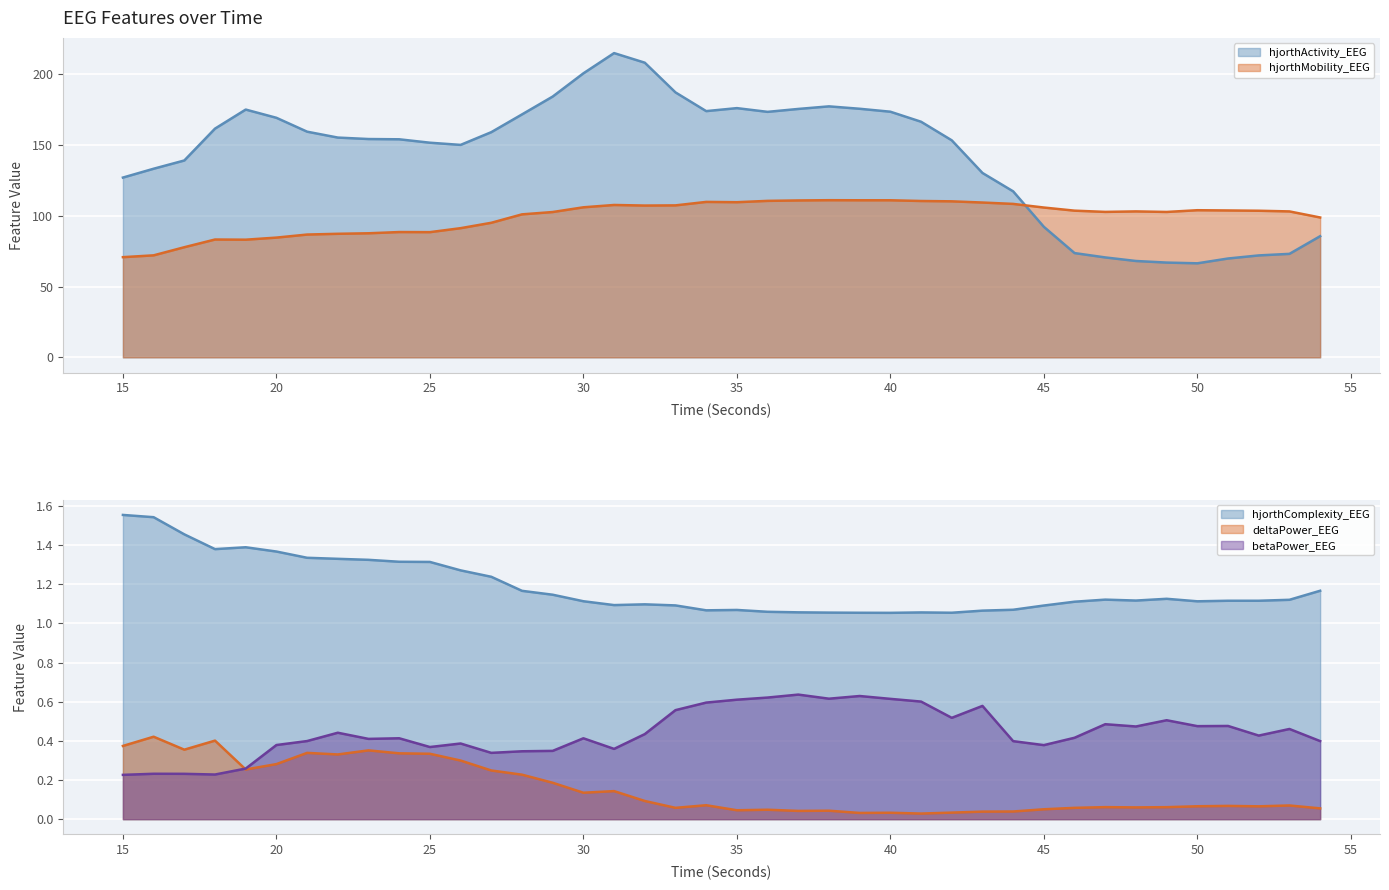

True or false: hjorthActivity_EEG and deltaPower_EEG cross at least once.

False